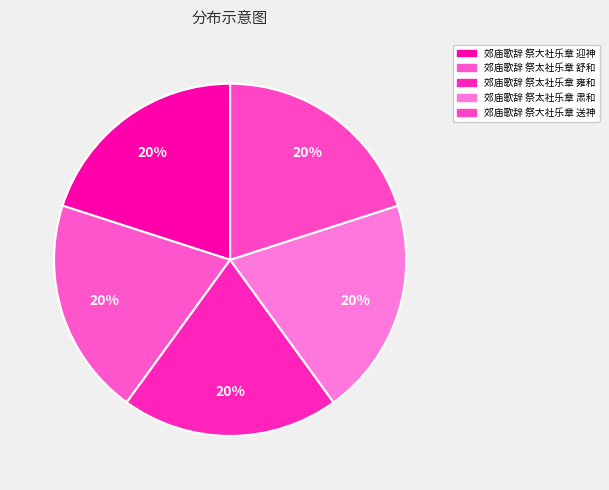

How many slices are in this pie chart?

5